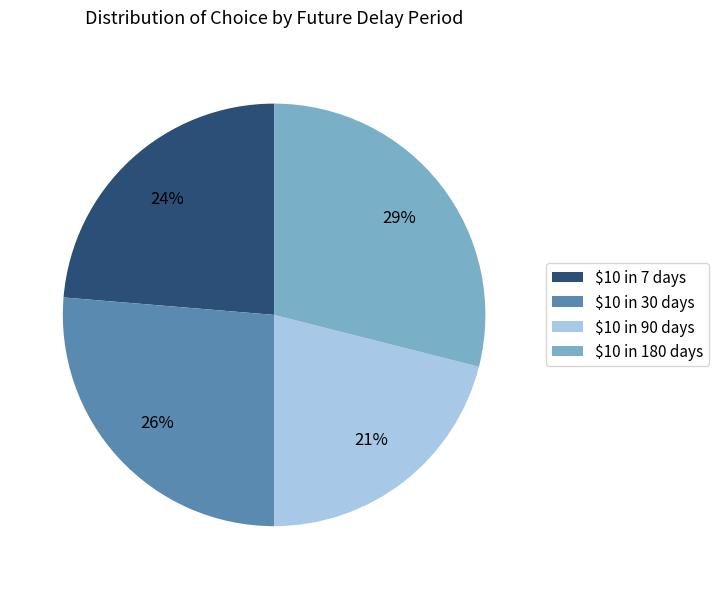

To the nearest percent, what is the combined percentage of $10 in 7 days and $10 in 30 days?

50%